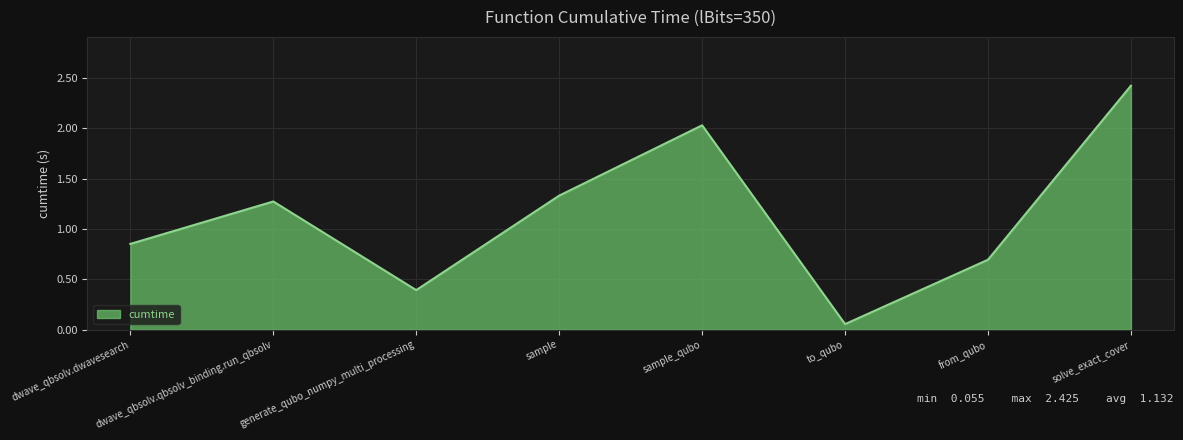

What position from the right is from_qubo?

2